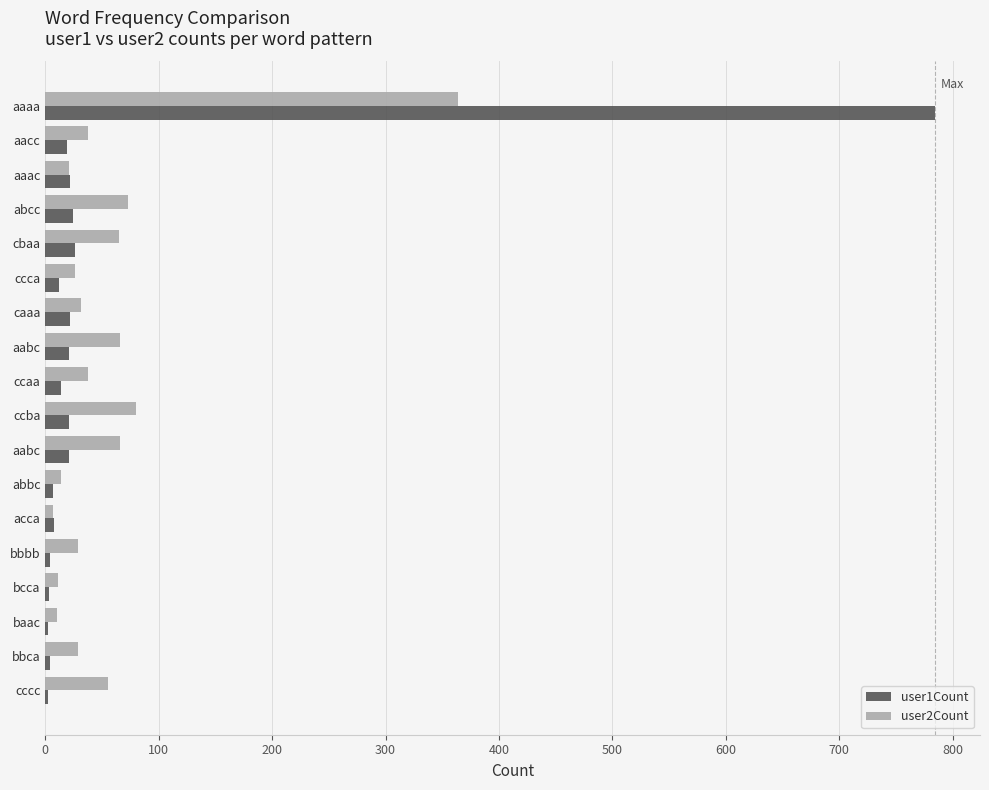

What are all the series names shown in the legend?

user1Count, user2Count